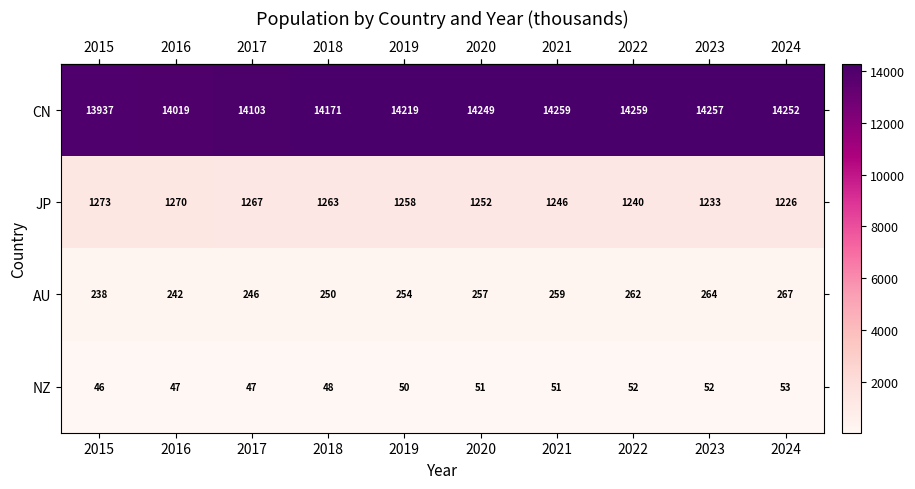

The AU series shows 246 at 2017. True or false?

True